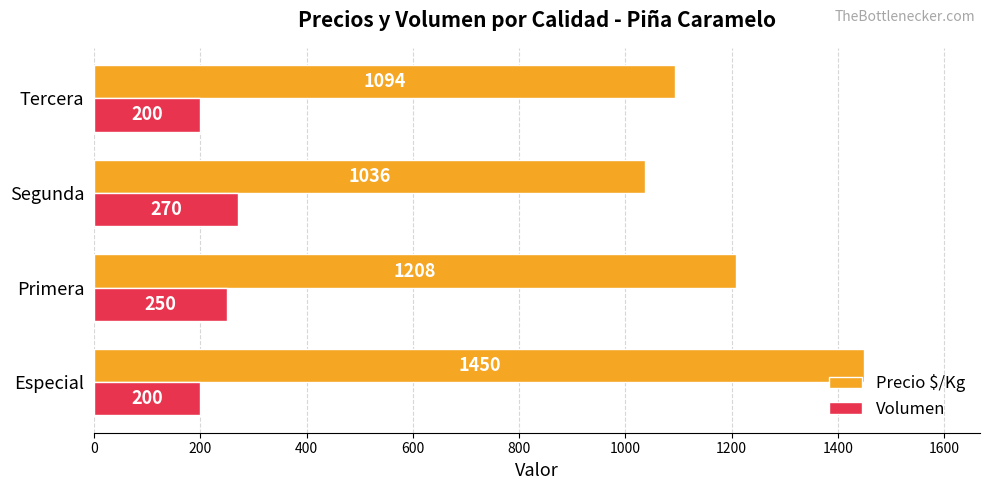

Which series has the largest total across all categories?

Precio $/Kg